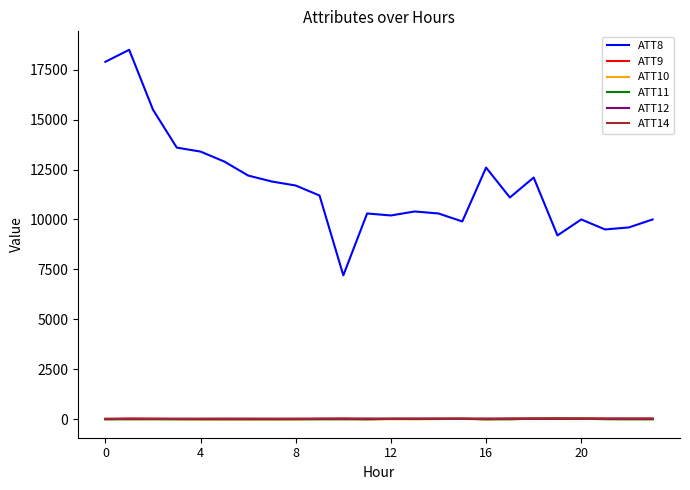

Which series has the largest total across all categories?

ATT8